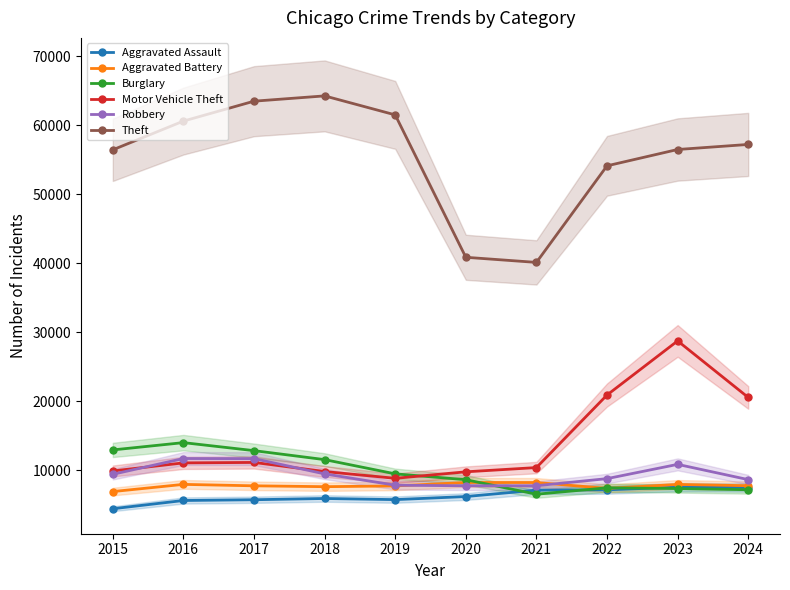

What is the spread (max minus min) of values at 2017?

57771